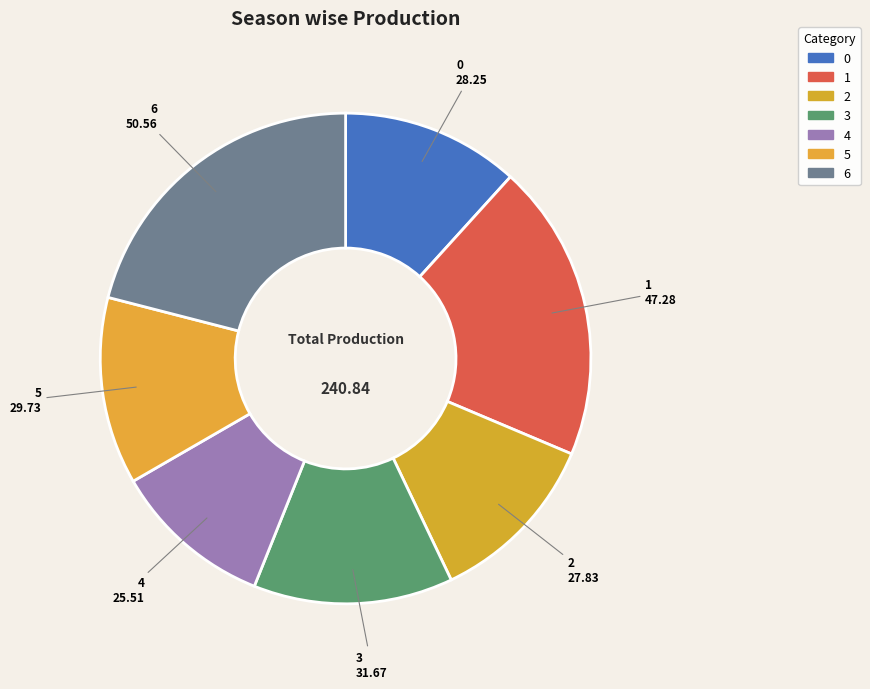

Between 3 and 1, which is larger?

1